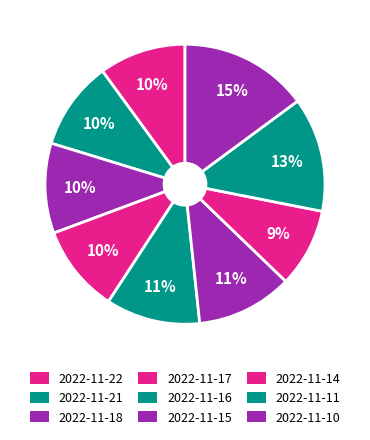

How much of the chart is everything except 2022-11-16?

89.1%